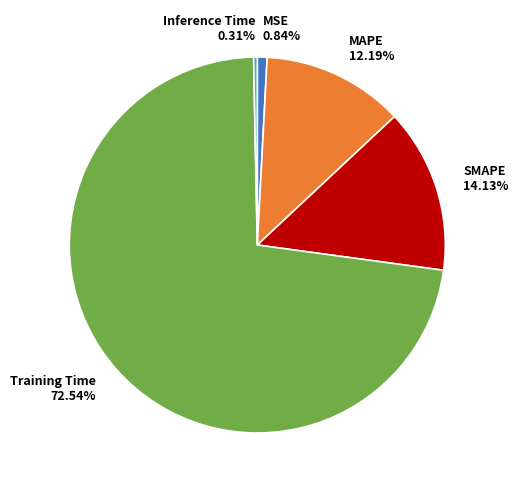

Rank the categories by value from lowest to highest.

Inference Time, MSE, MAPE, SMAPE, Training Time